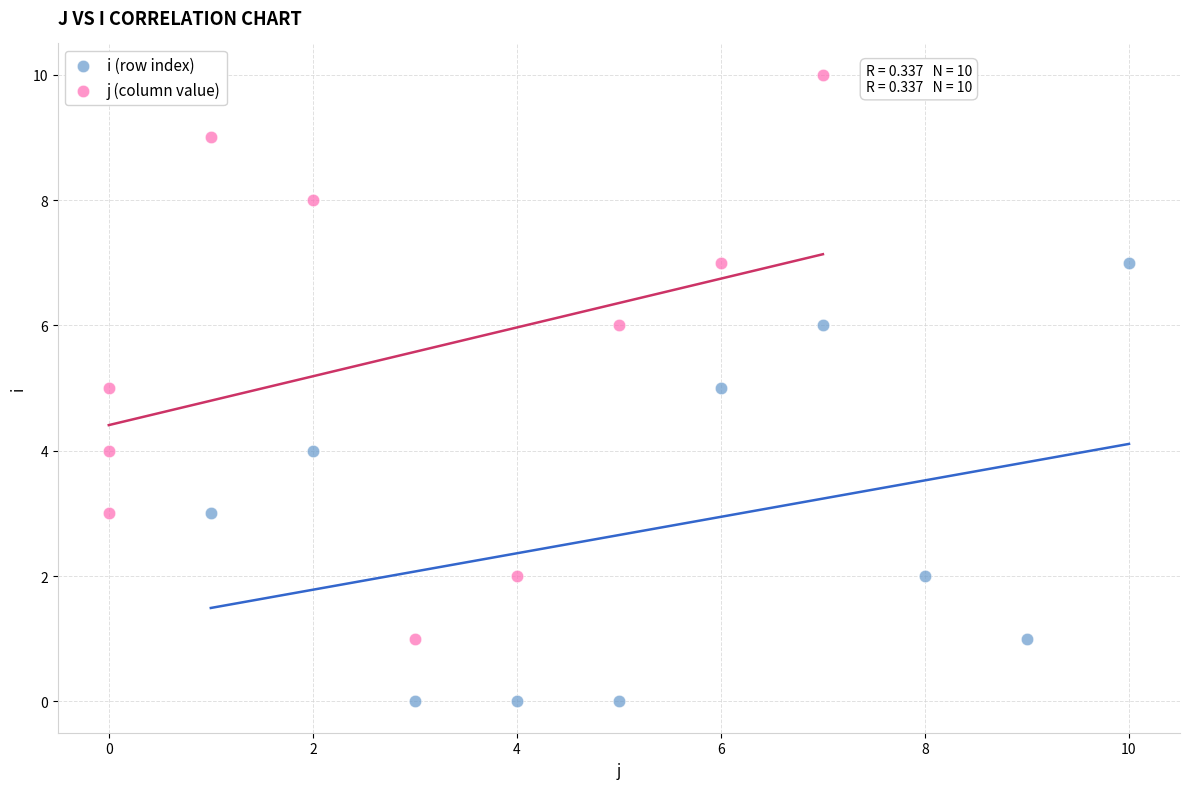

Which series has the widest spread of Y values?

j (column value)